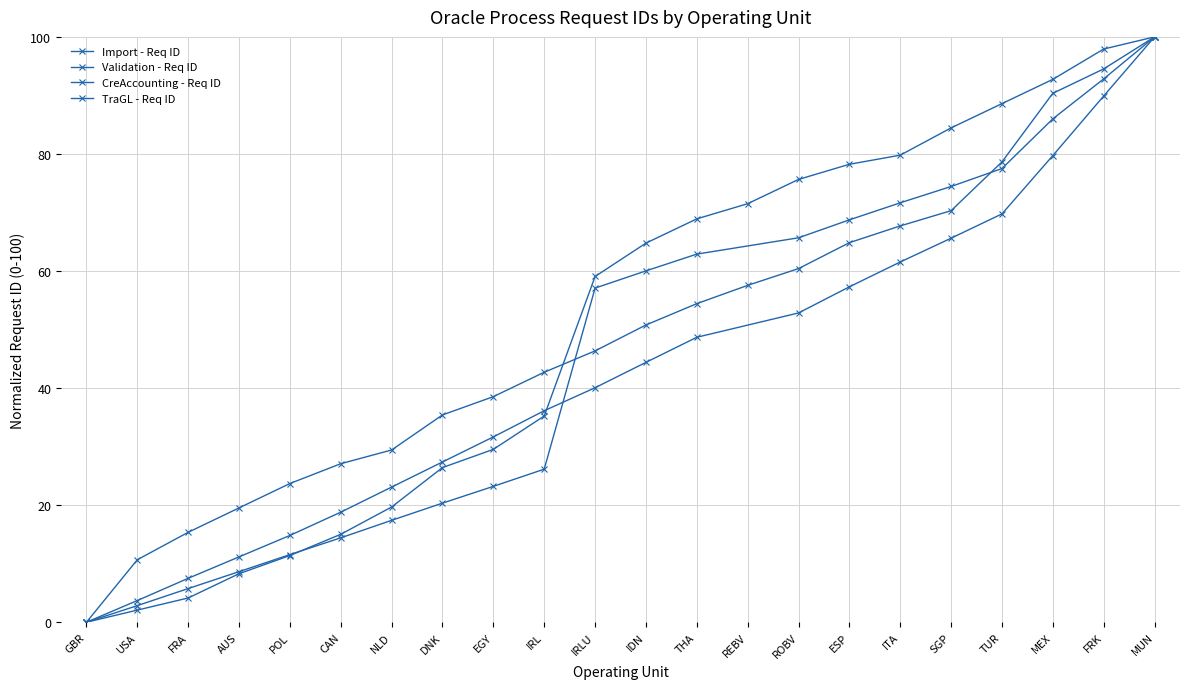

The Import - Req ID series shows 45.2 at CAN. True or false?

False